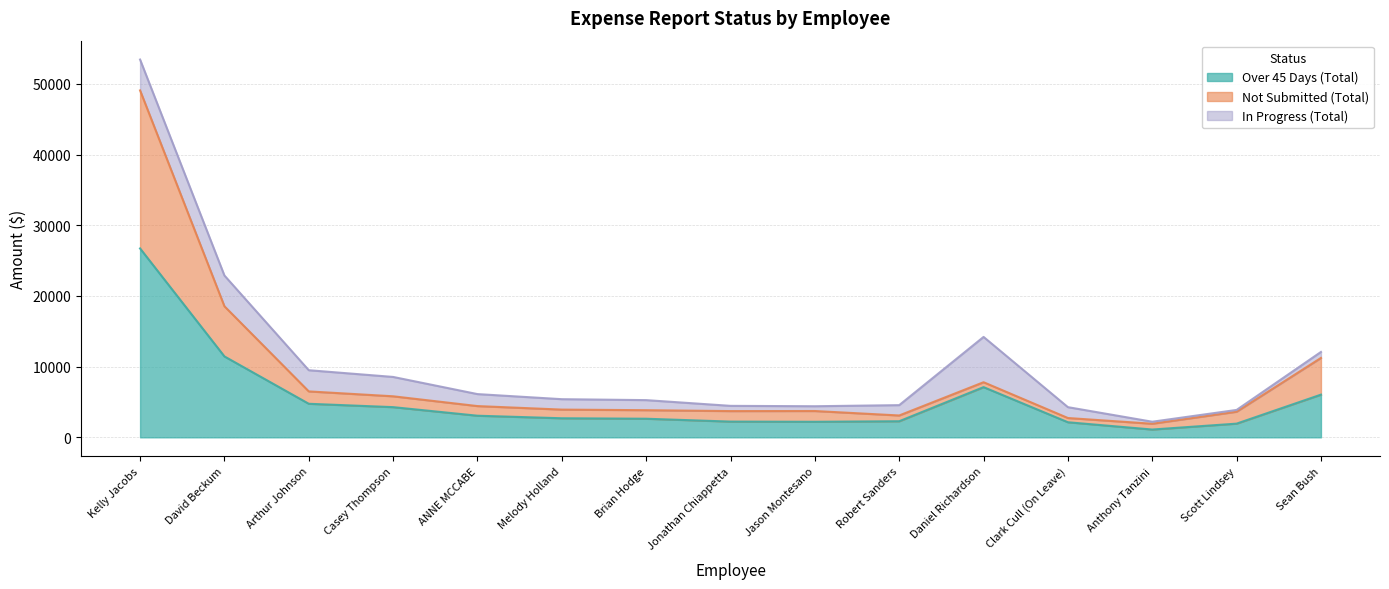

Between Kelly Jacobs and David Beckum, which is larger?

Kelly Jacobs